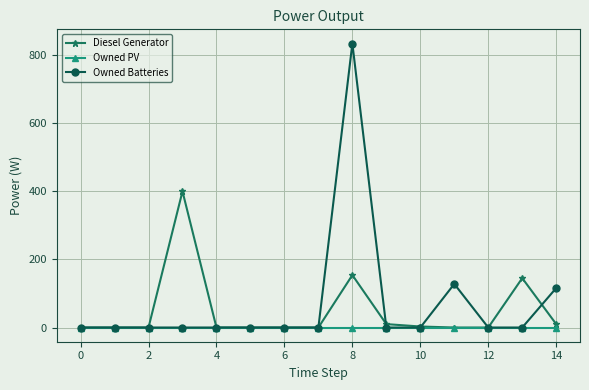

How many lines are shown in the chart?

3